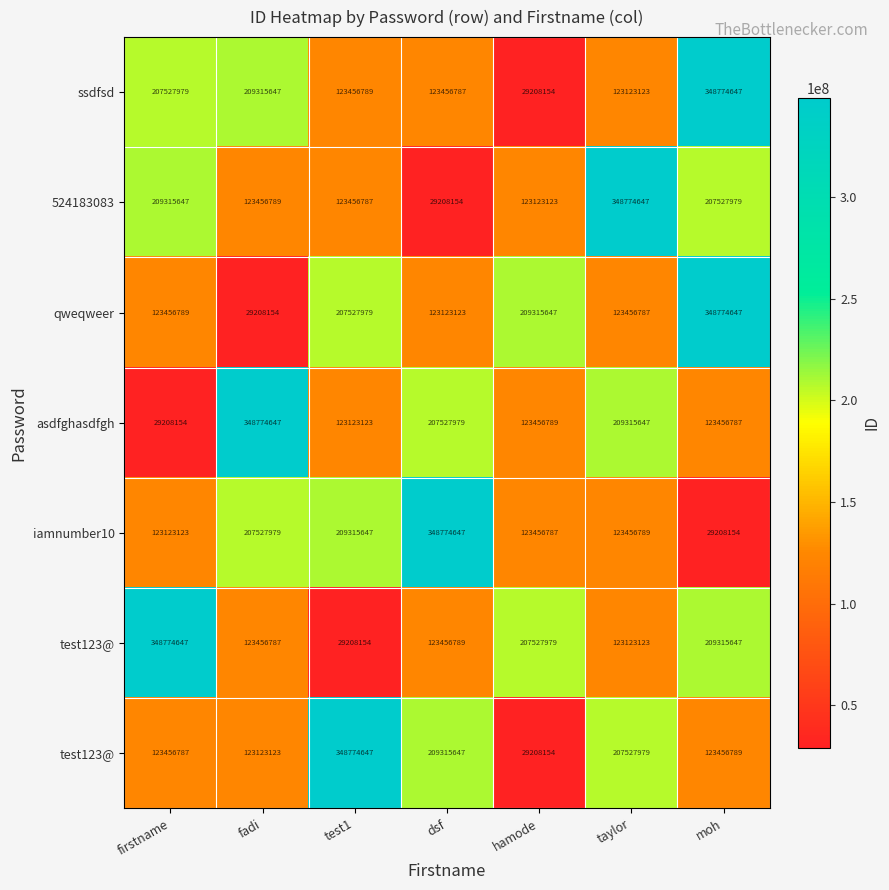

At which category is the sum across all series the highest?

moh